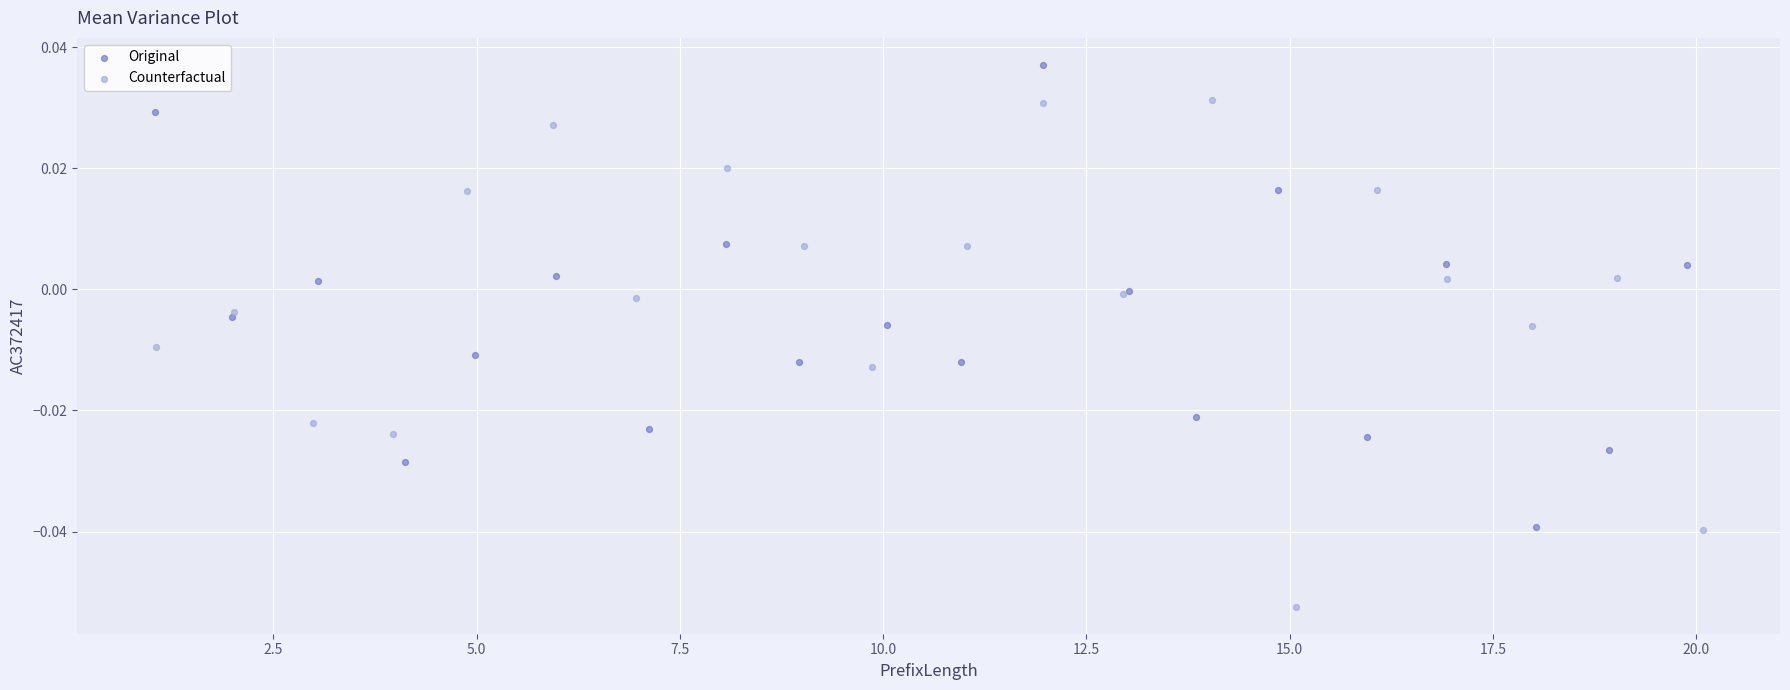

Which series has the widest spread of Y values?

Counterfactual